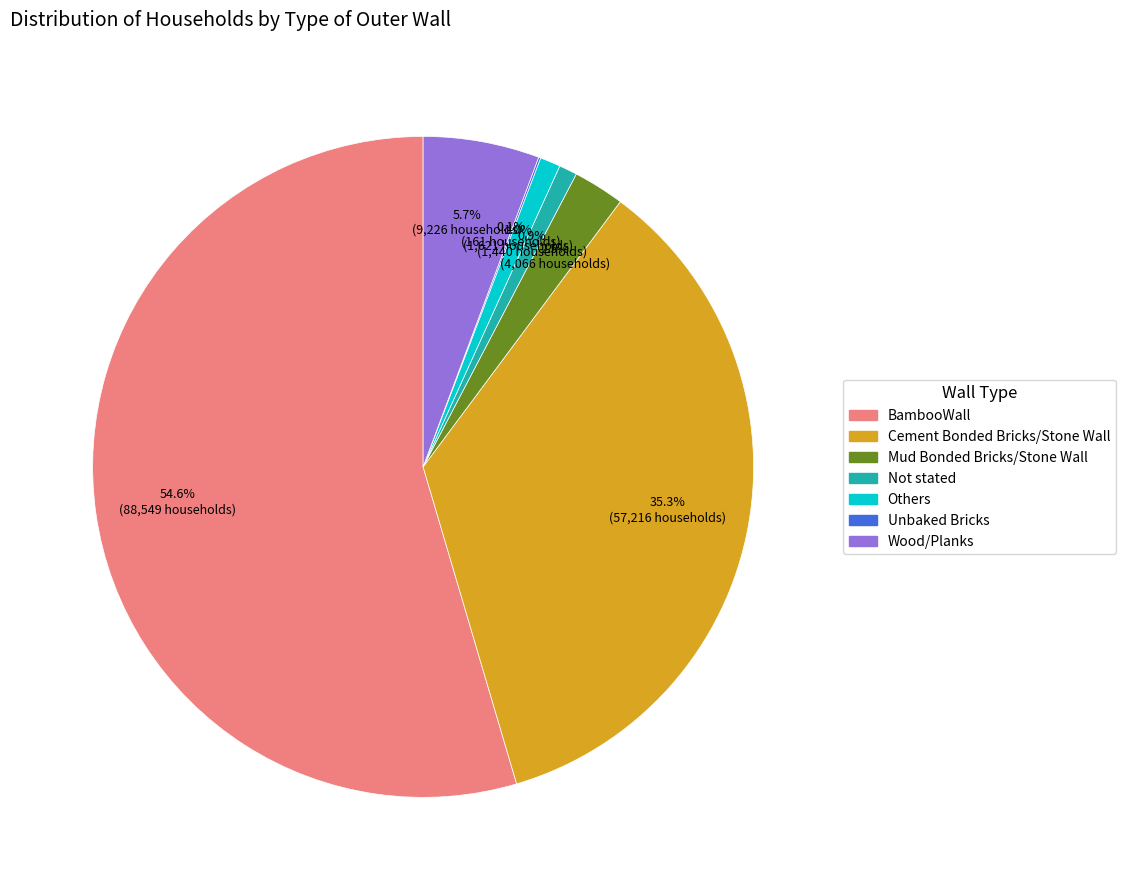

Is Cement Bonded Bricks/Stone Wall the majority of the pie?

No